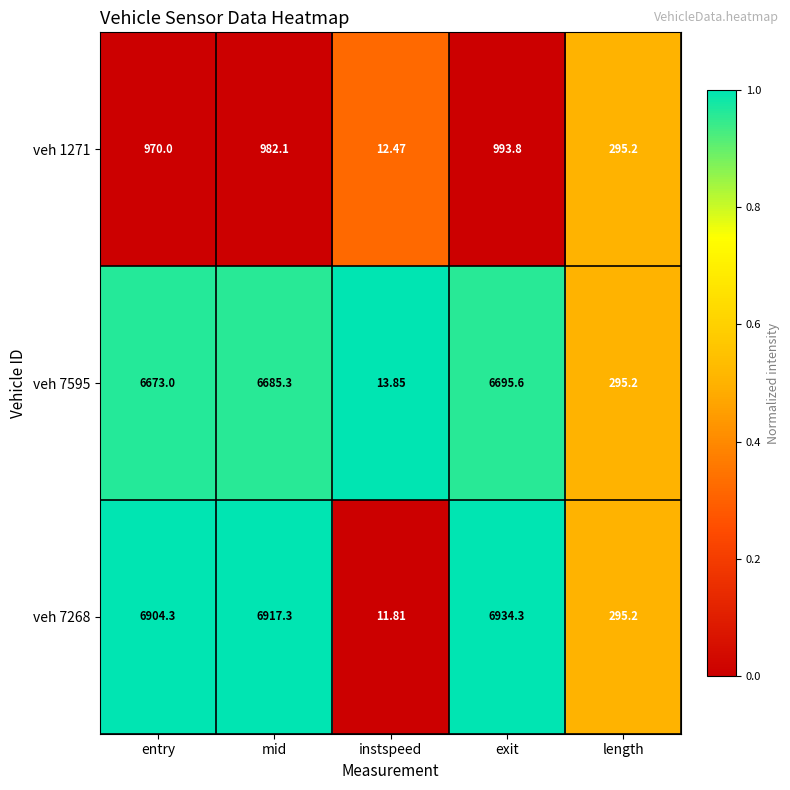

What is the total value across all series at entry?

14547.3